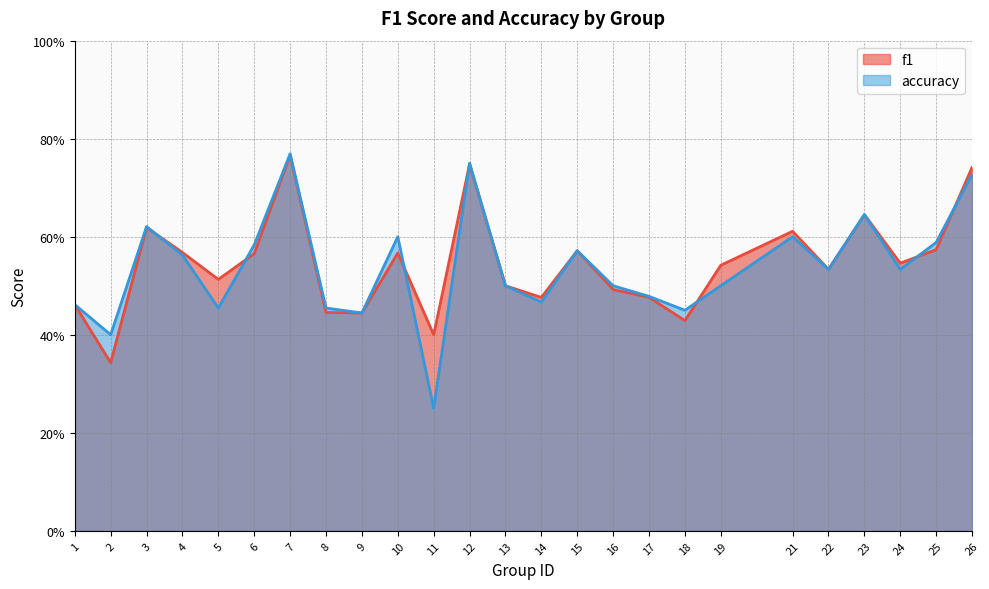

What is the total value across all series at 15?

1.1